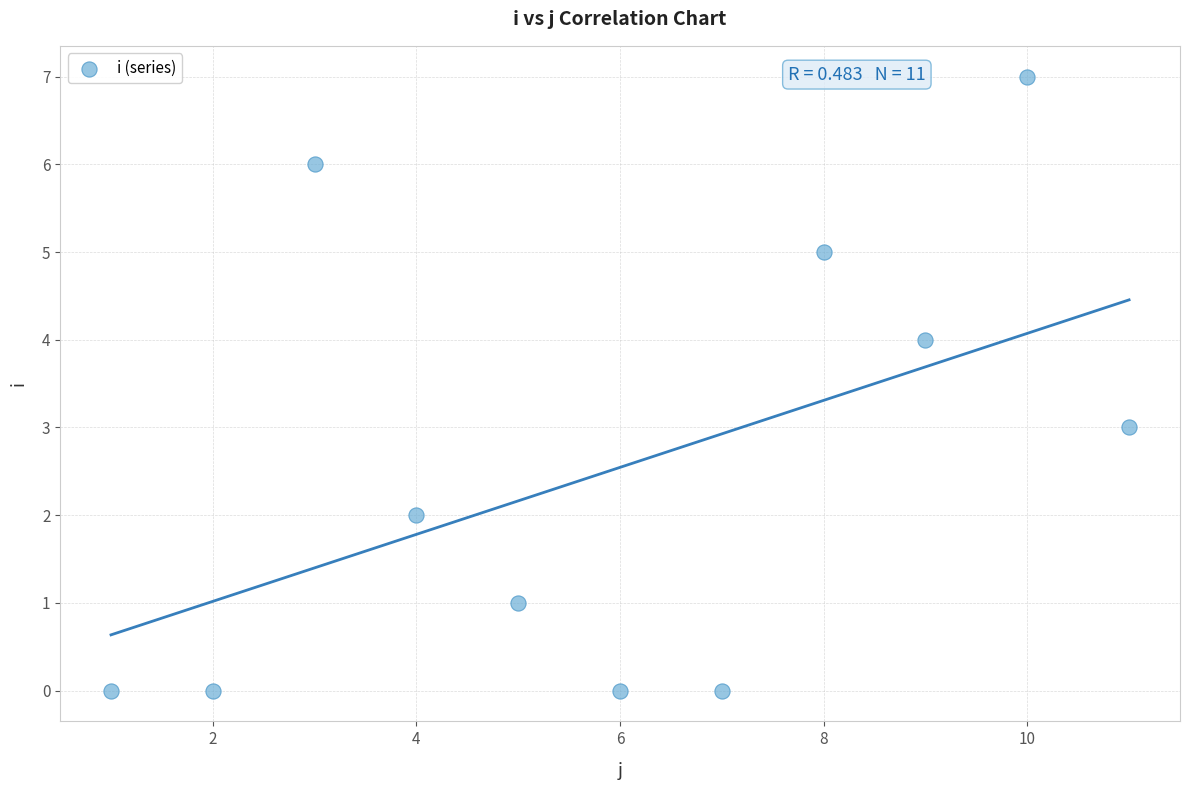

What is the average Y value?

3